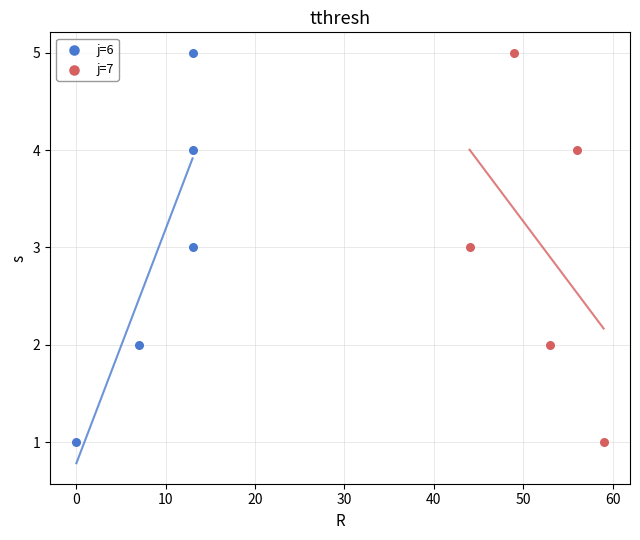

What are all the series names shown in the legend?

j=6, j=7